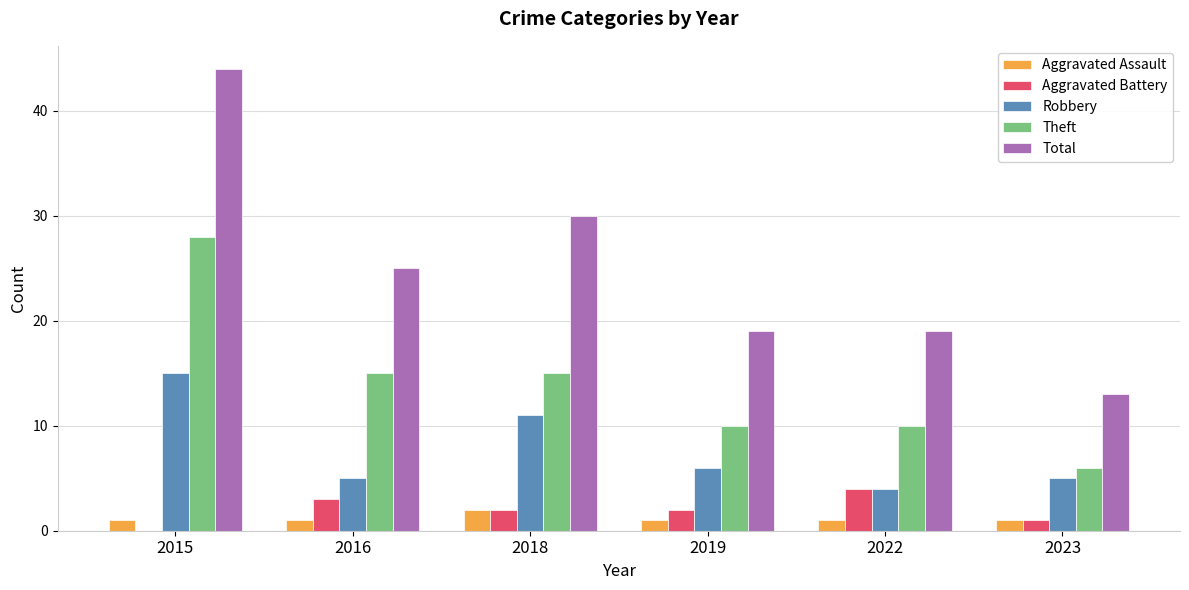

Is the value of Robbery at 2019 greater than the value of Aggravated Battery at 2018?

Yes